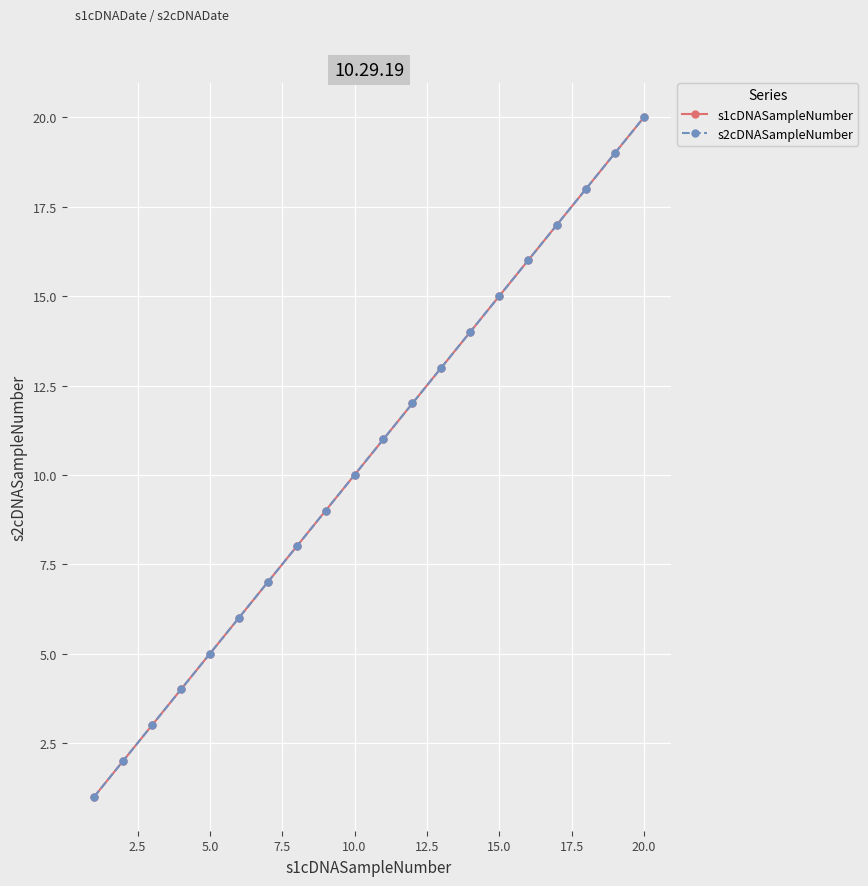

Is this an area chart (filled region under the line)?

No